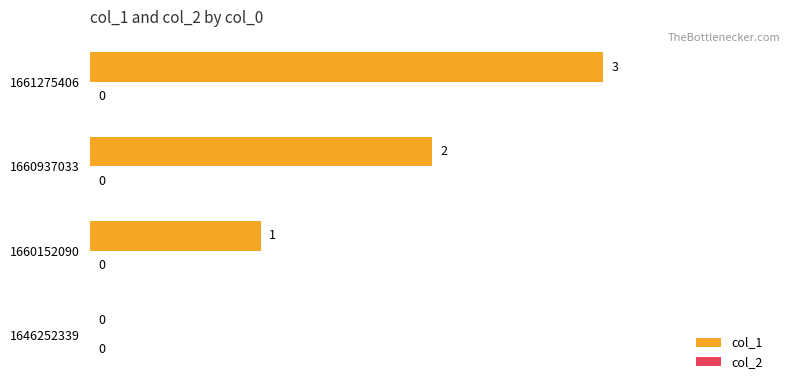

What is the change in value from 1660937033 to 1661275406?

+1